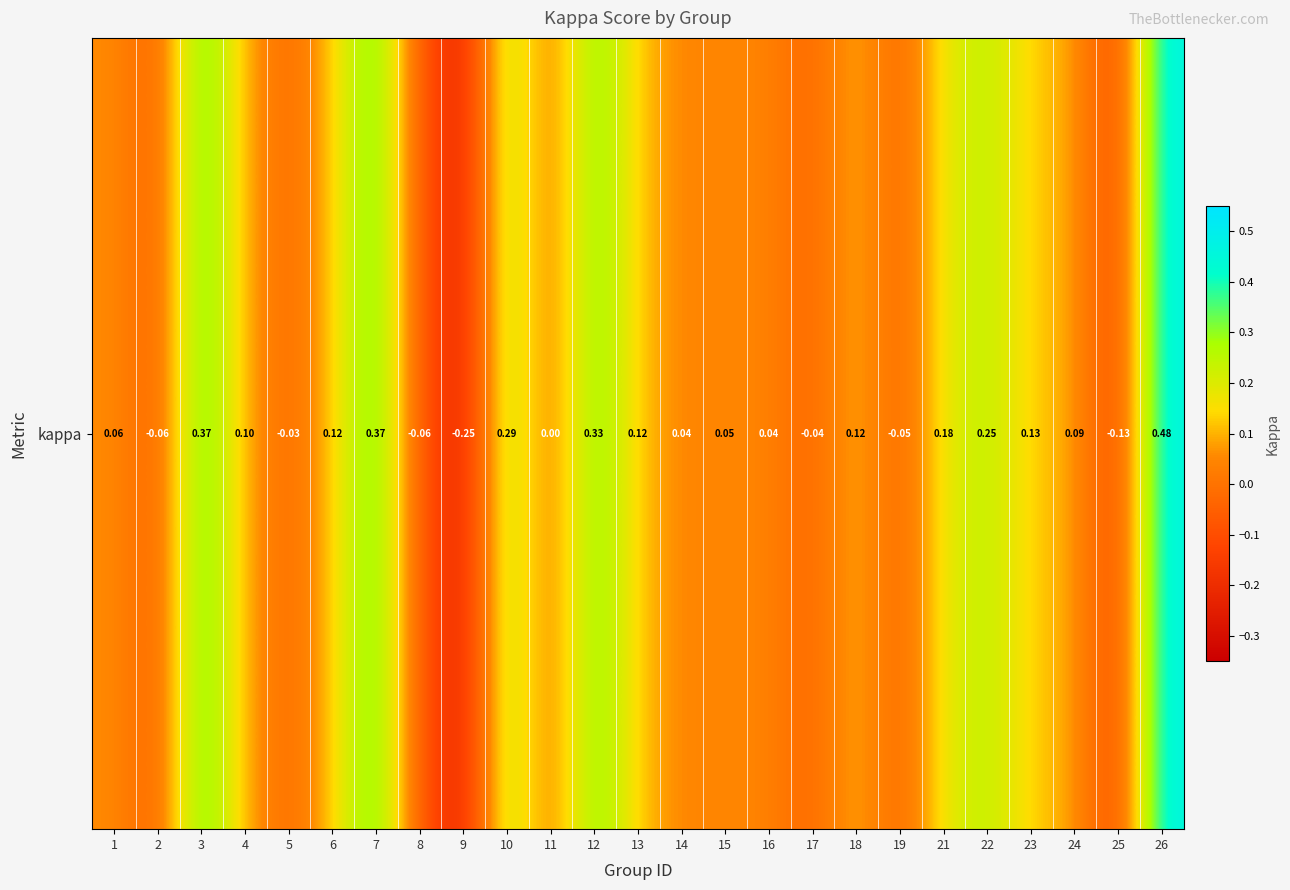

What is the difference between the values at 11 and 26?

0.5